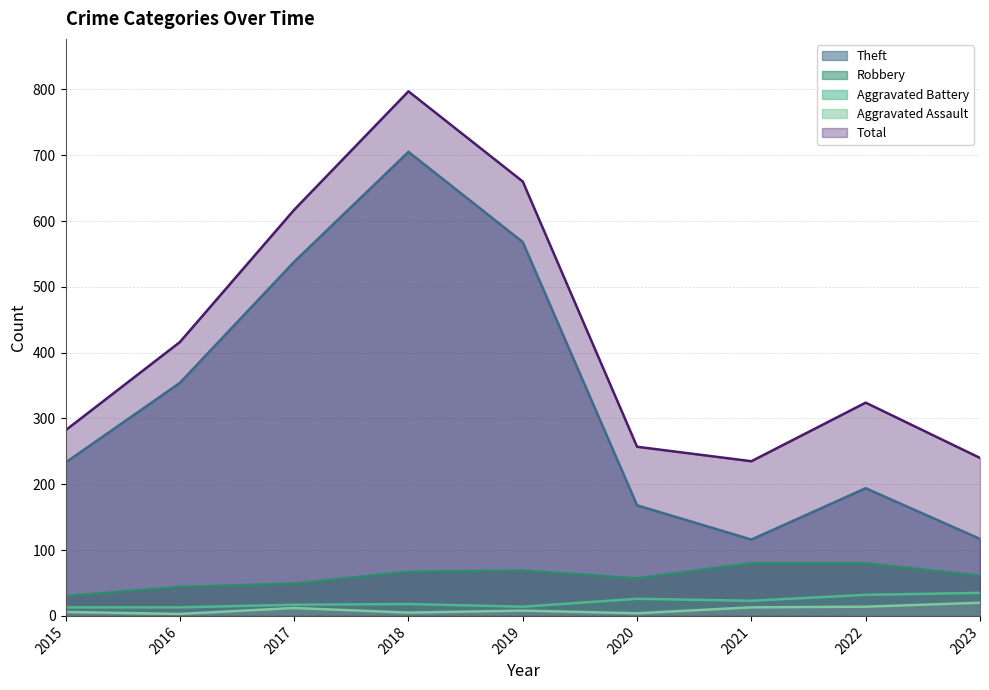

What is the difference between the maximum and minimum values in the Theft series?

589